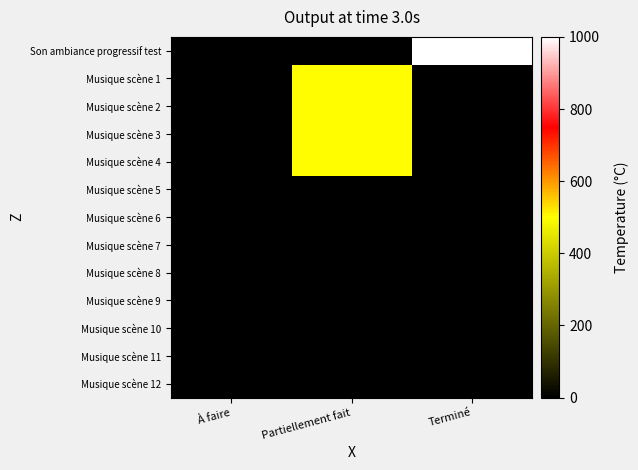

Between Partiellement fait and Terminé, which series saw the biggest shift?

Son ambiance progressif test